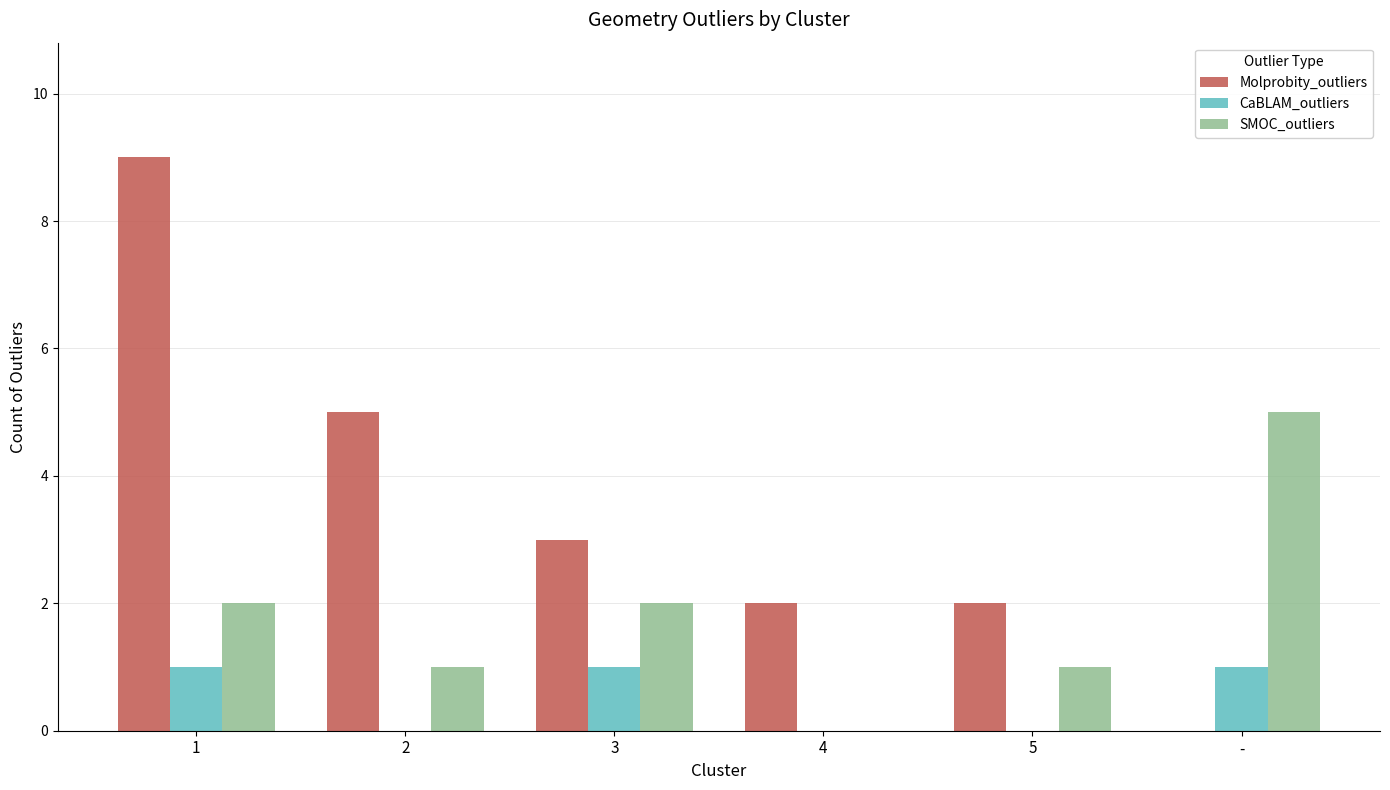

How many groups of bars are there?

6